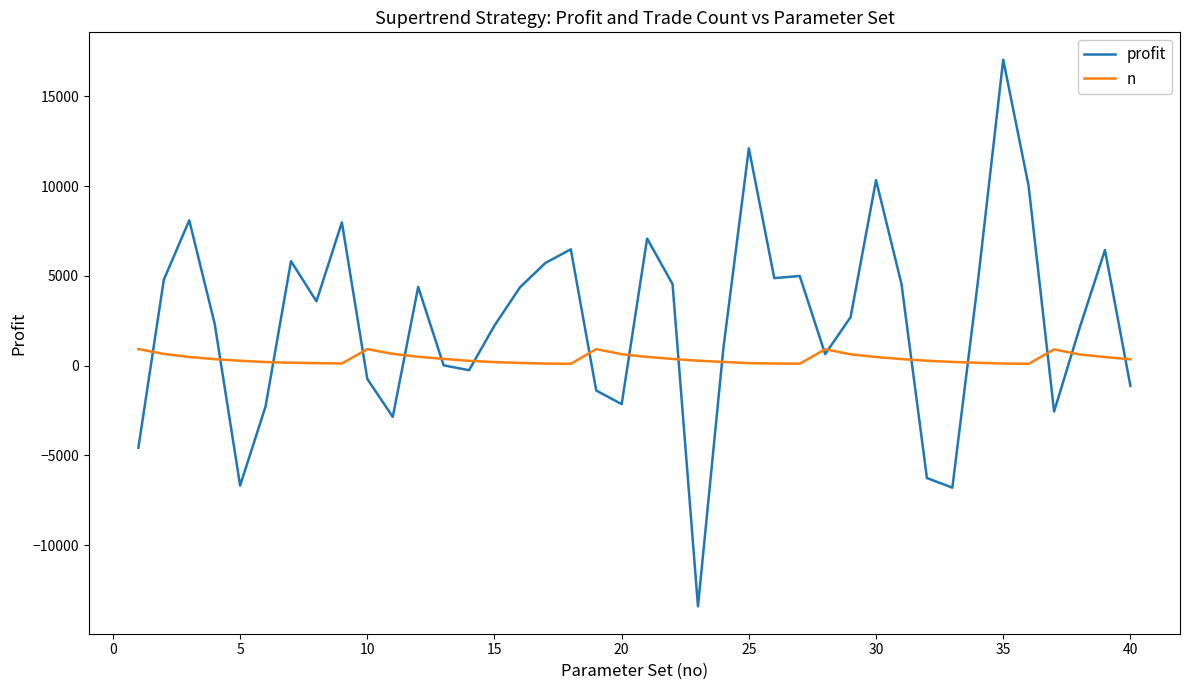

What is the maximum value for profit?

17037